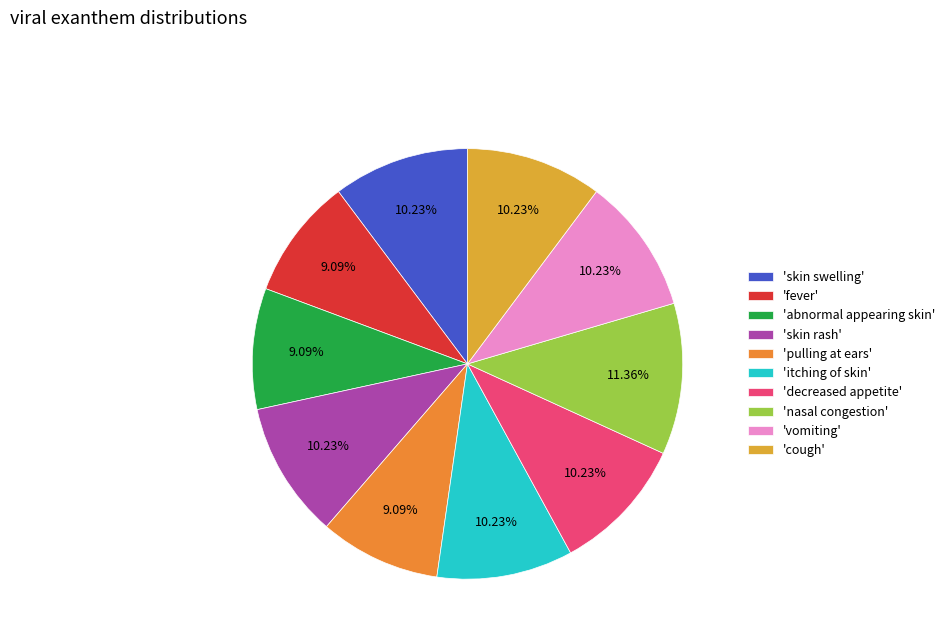

How many segments does this pie chart have?

10